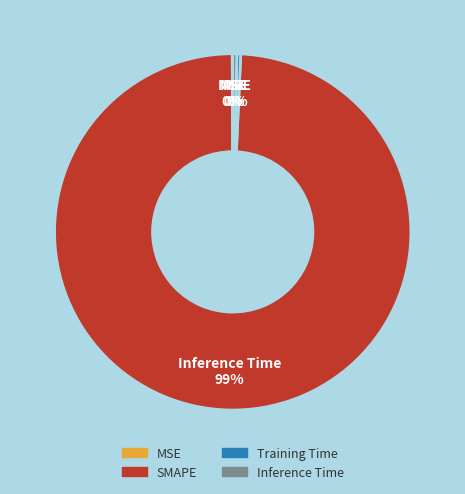

Is there any slice that represents more than half of the pie?

Yes